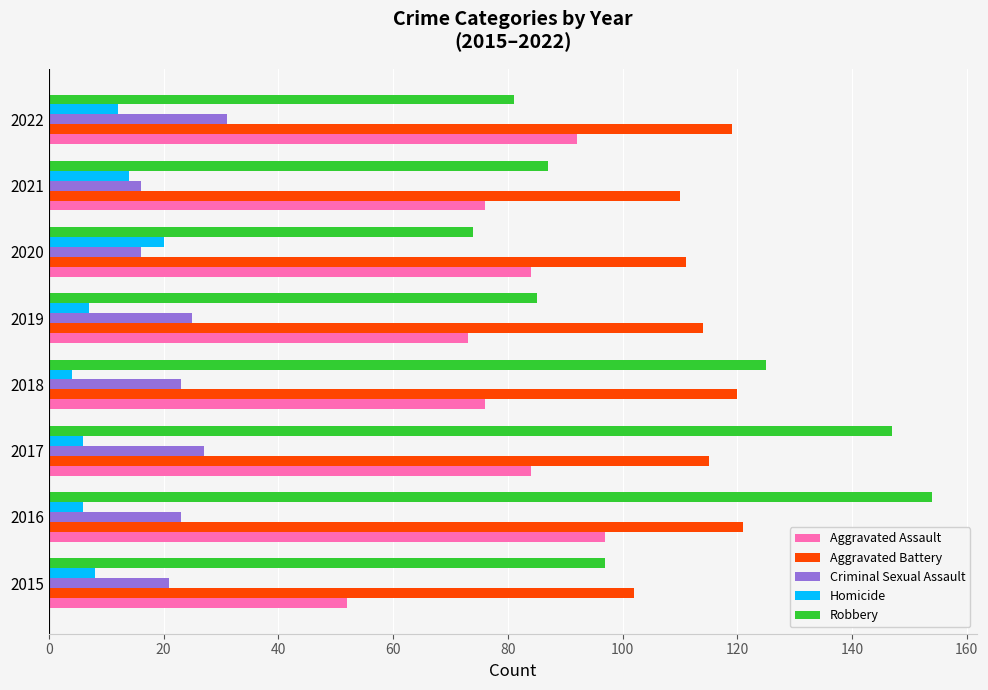

Rank the series by their maximum value, from lowest to highest.

Homicide, Criminal Sexual Assault, Aggravated Assault, Aggravated Battery, Robbery